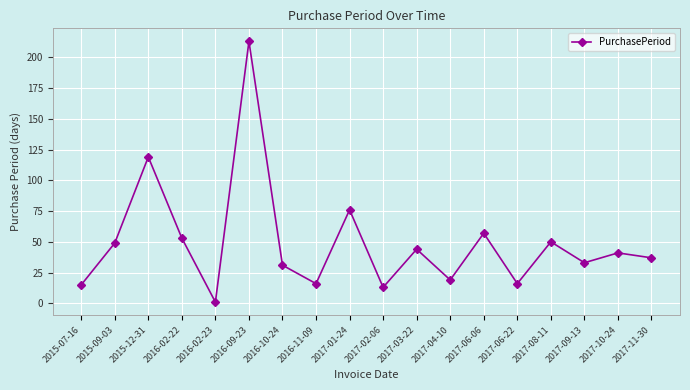

What is the difference between the values at 2017-10-24 and 2017-06-22?

25